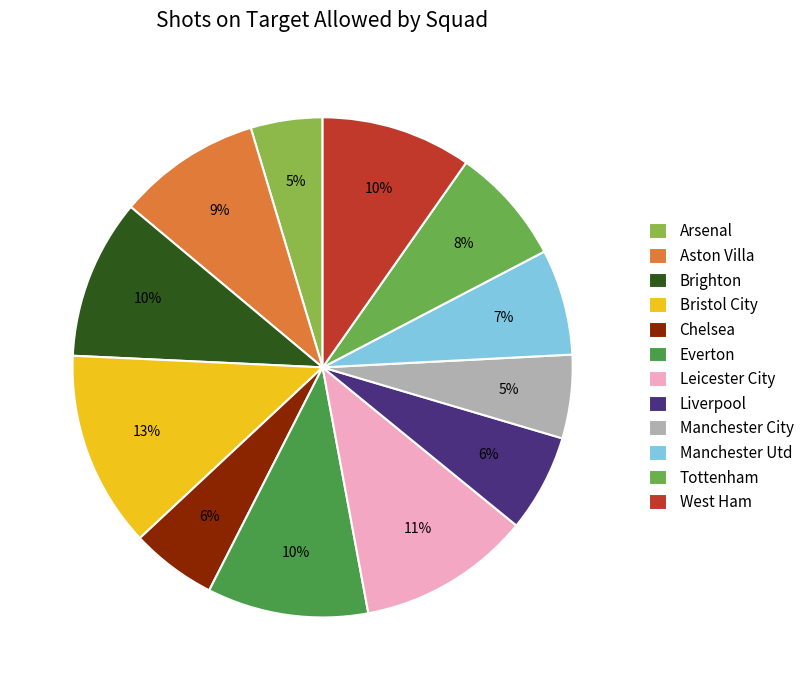

What is the smallest slice in the pie chart?

Arsenal